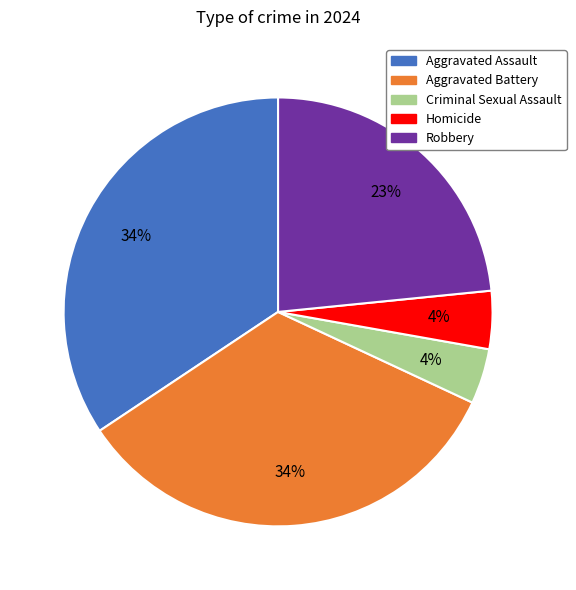

How many slices are in this pie chart?

5